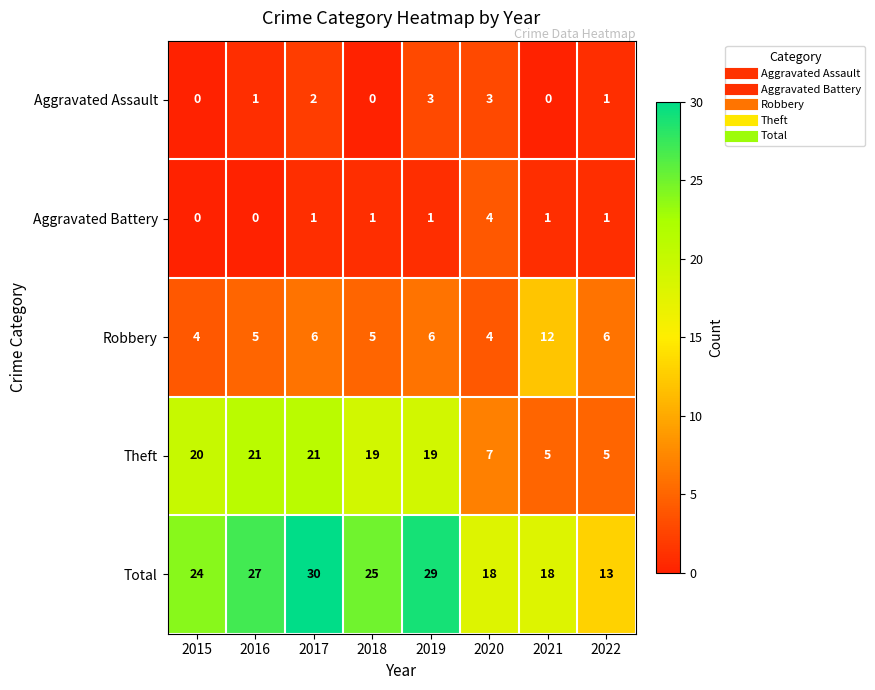

What is the total value across all series at 2015?

48